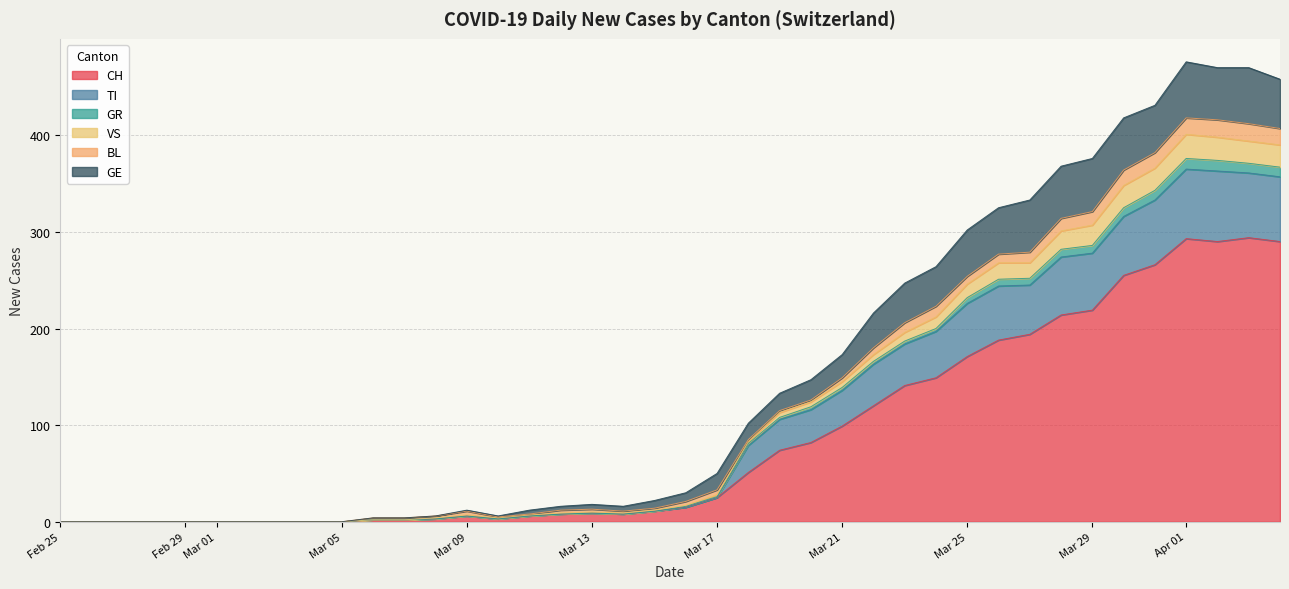

True or false: VS and GR cross at least once.

False